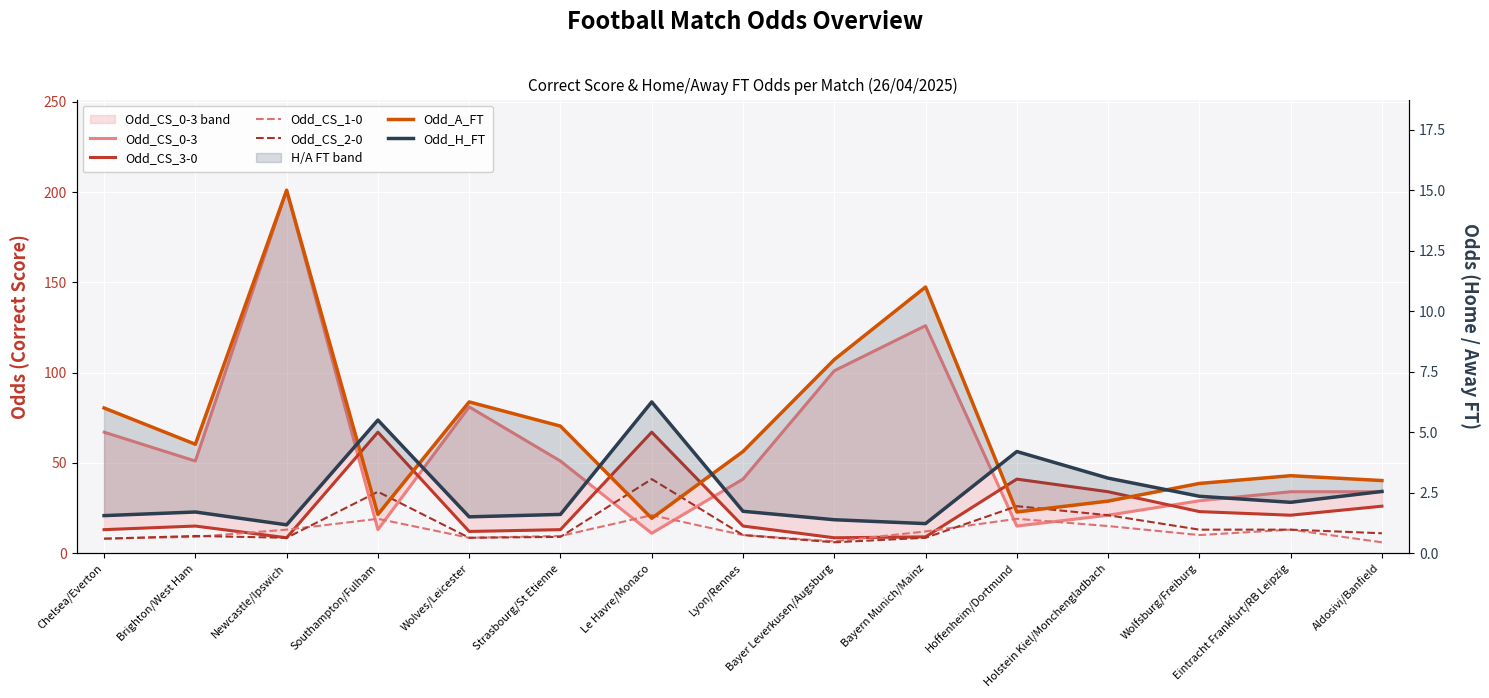

What position from the right is Wolves/Leicester?

11